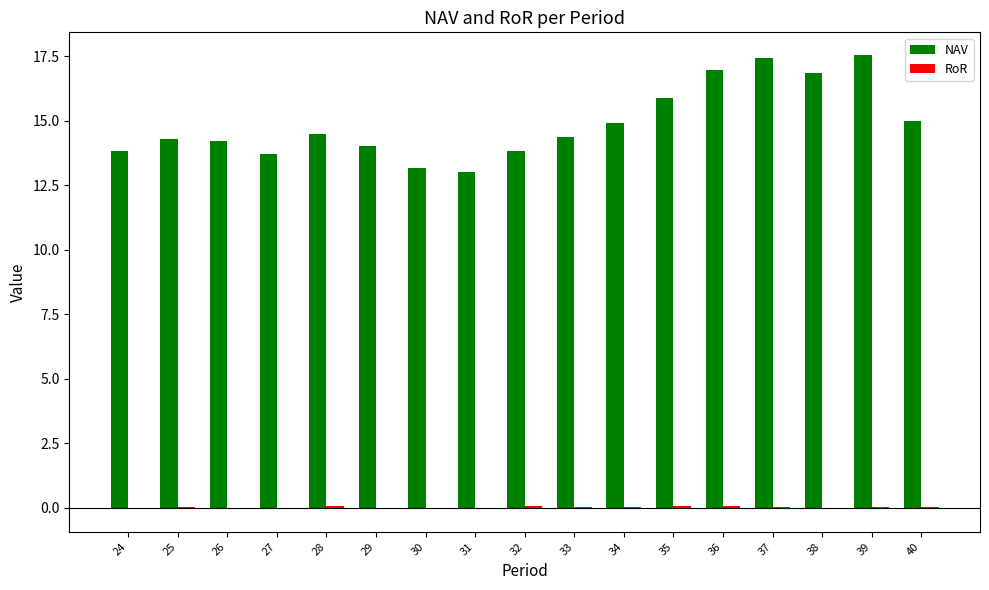

What is the maximum value shown in the chart?

17.5